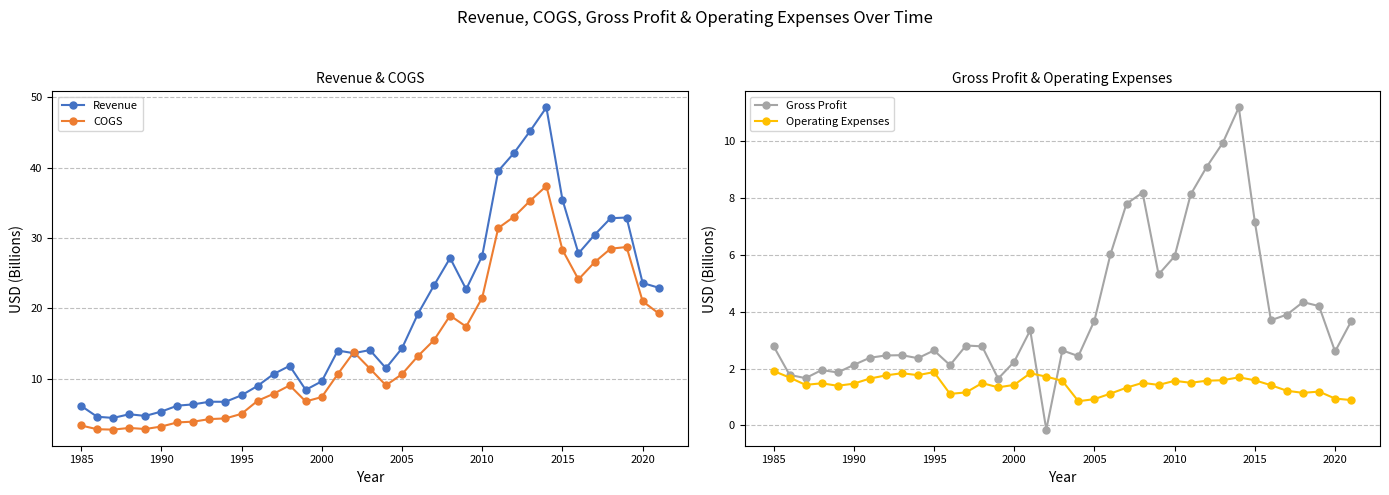

How many lines are shown in the chart?

4